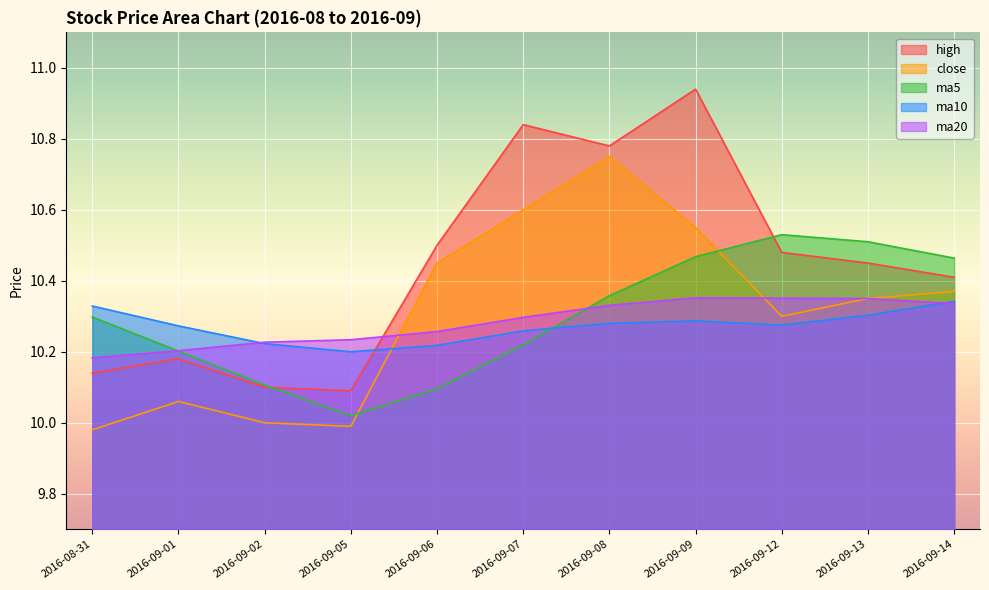

How many times do high and ma5 cross each other?

2